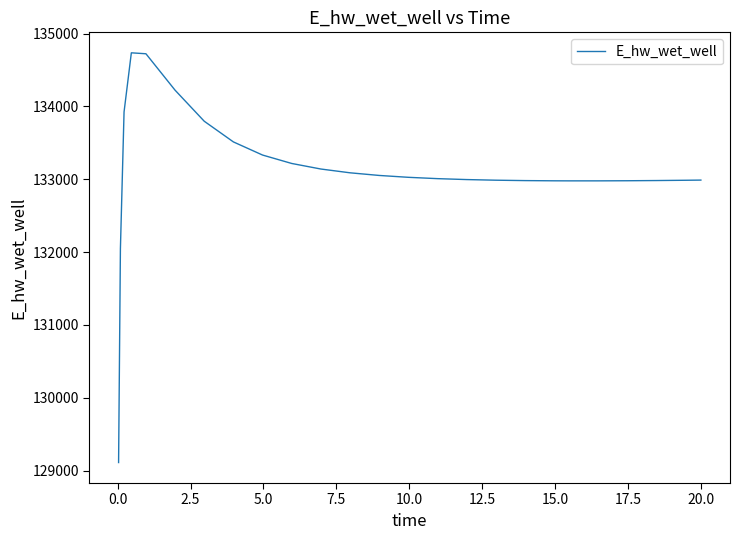

What is the smallest value displayed?

129110.5